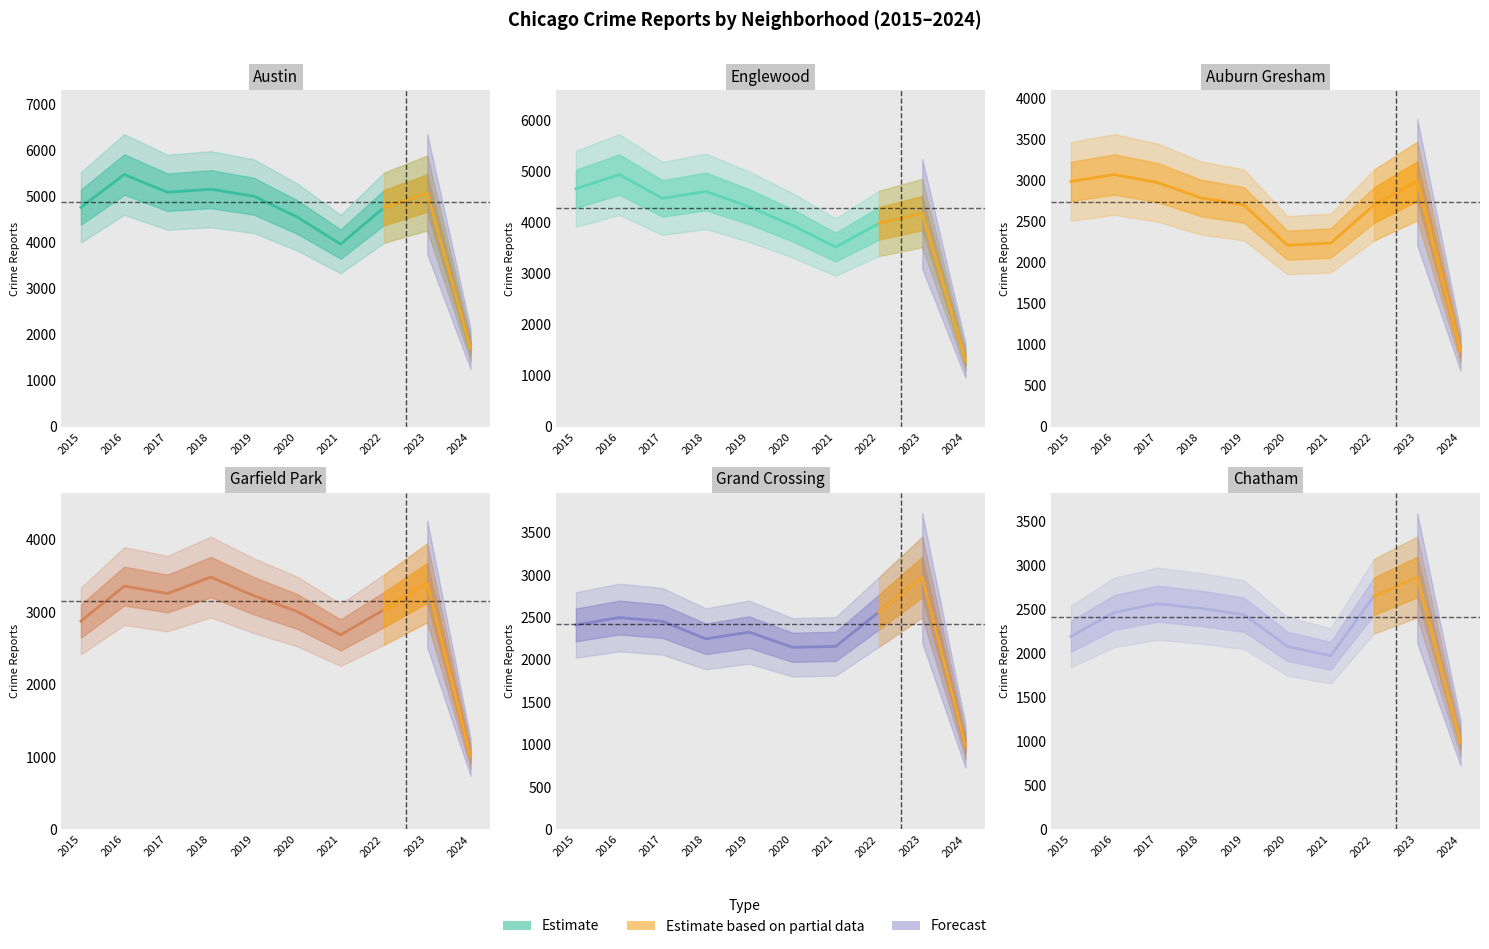

What is the maximum value shown in the chart?

5481